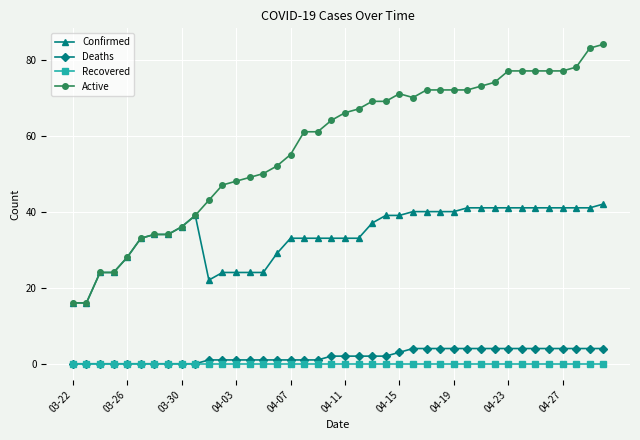

What is the value of the Active point at the 8th from the left?

34